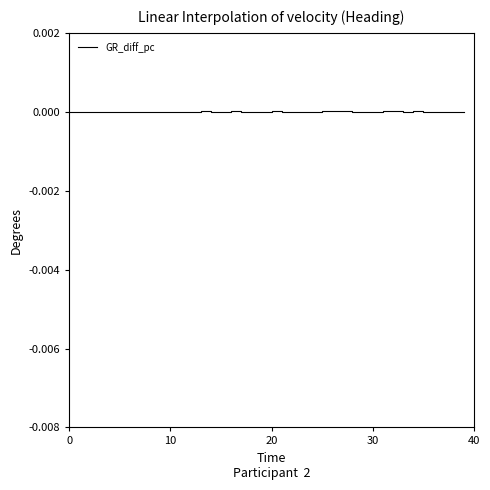

How many categories are shown in the chart?

40